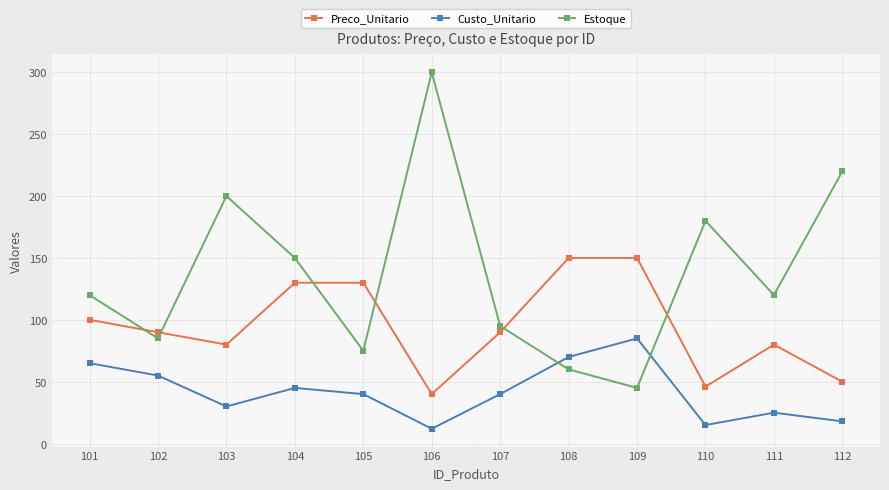

Rank the series by their maximum value, from highest to lowest.

Estoque, Preco_Unitario, Custo_Unitario